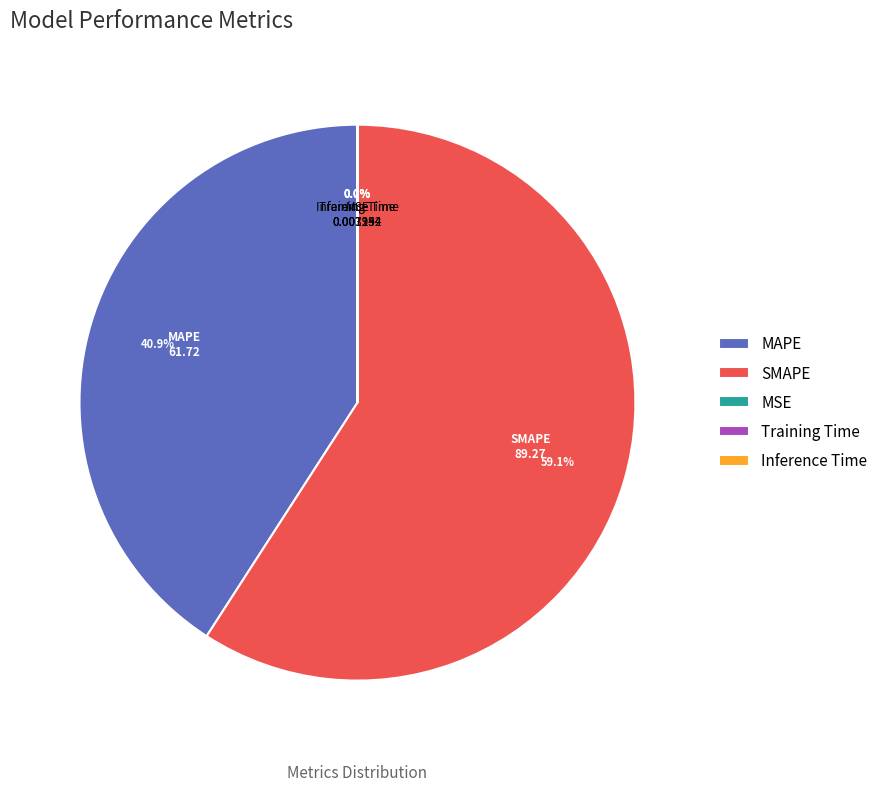

Which category has the biggest portion of the pie?

SMAPE